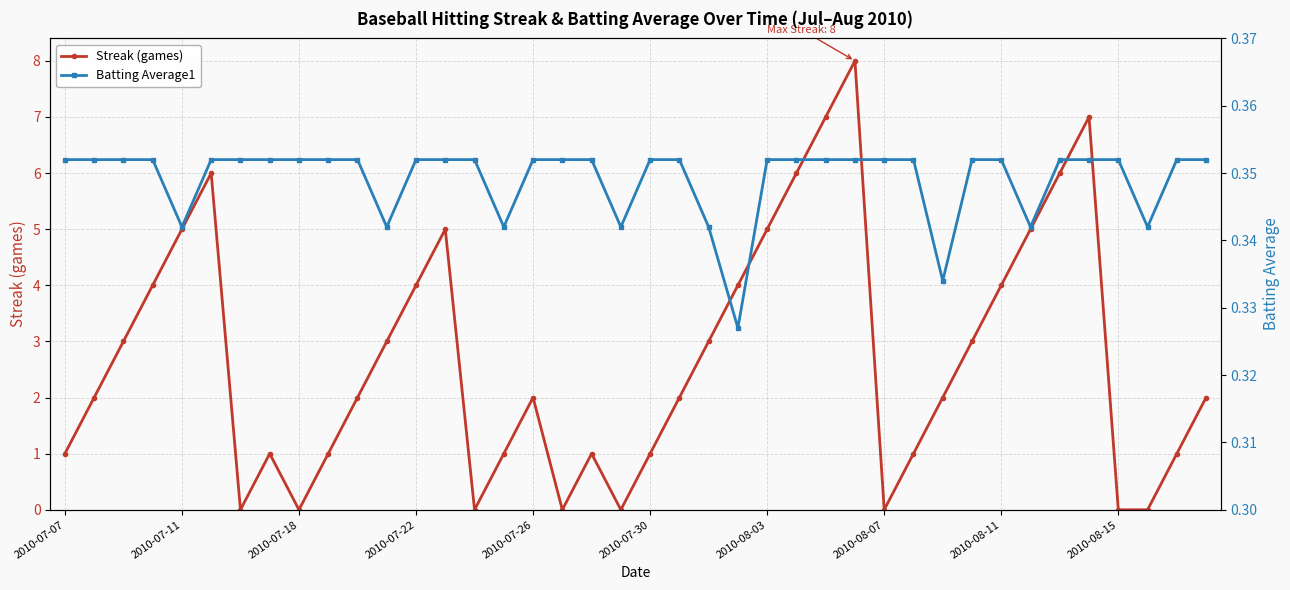

What are all the series names shown in the legend?

Streak (games), Batting Average1